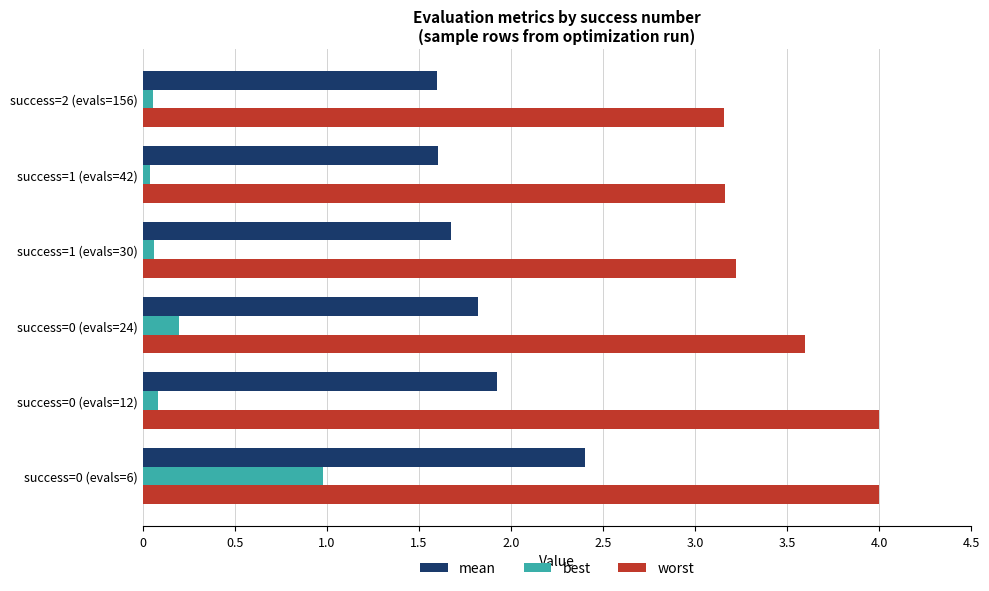

The value of worst at success=1 (evals=42) is 1.7. True or false?

False